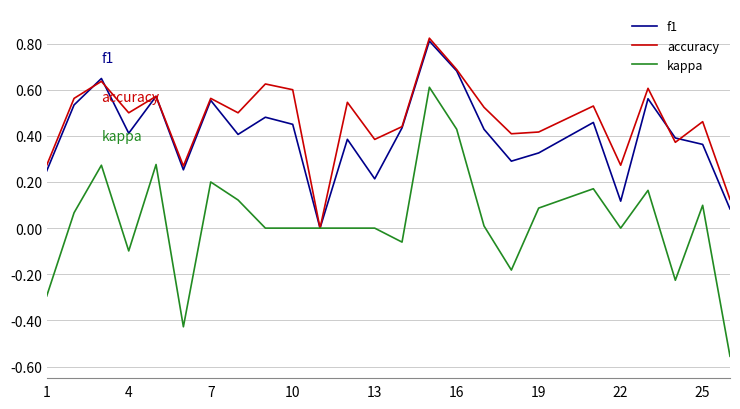

Does the chart have visible grid lines?

Yes